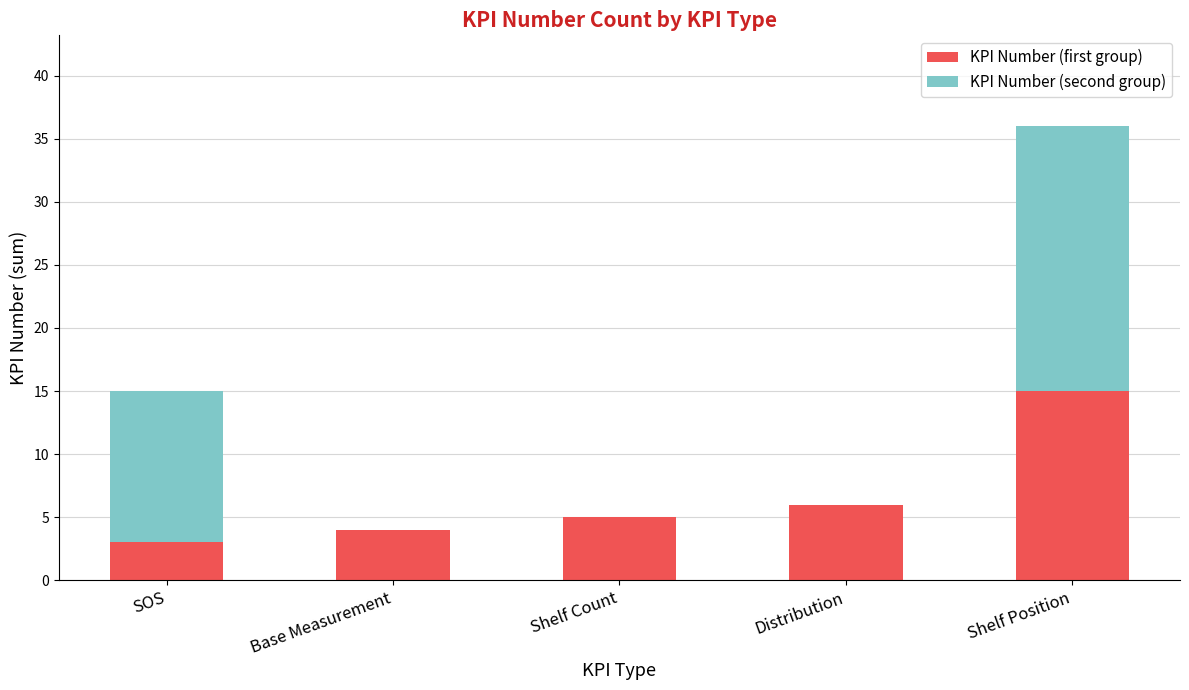

Where is KPI Number (first group) nearest to the value 9?

Distribution